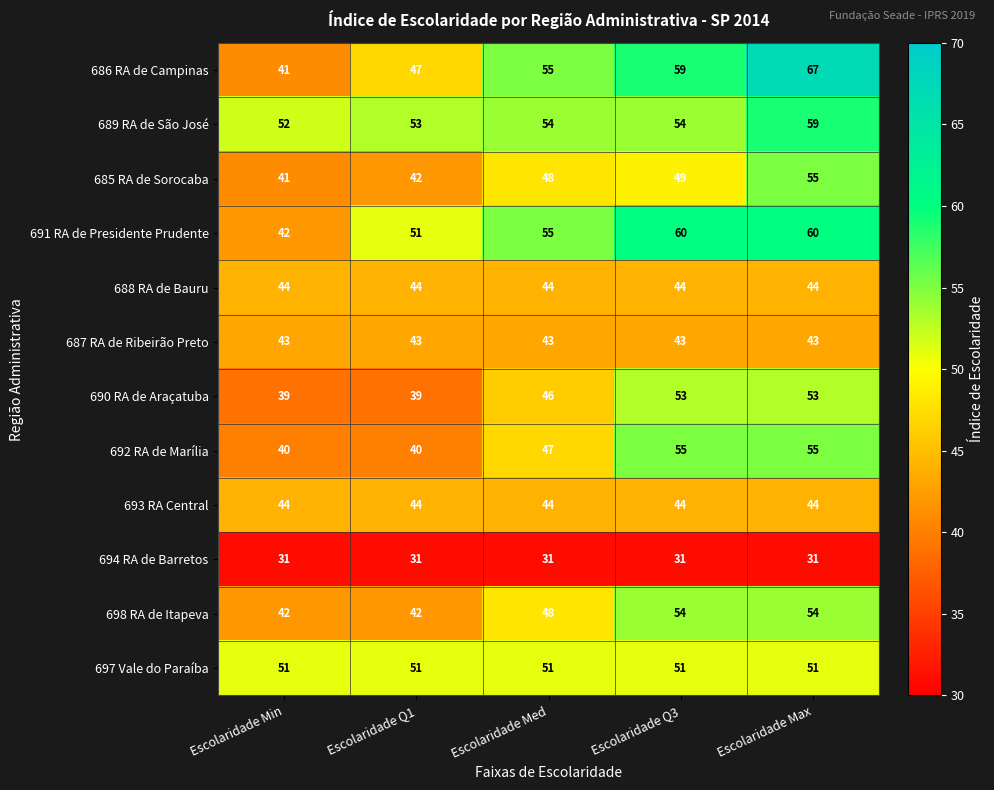

What is the difference between the highest and lowest values at Escolaridade Min?

21